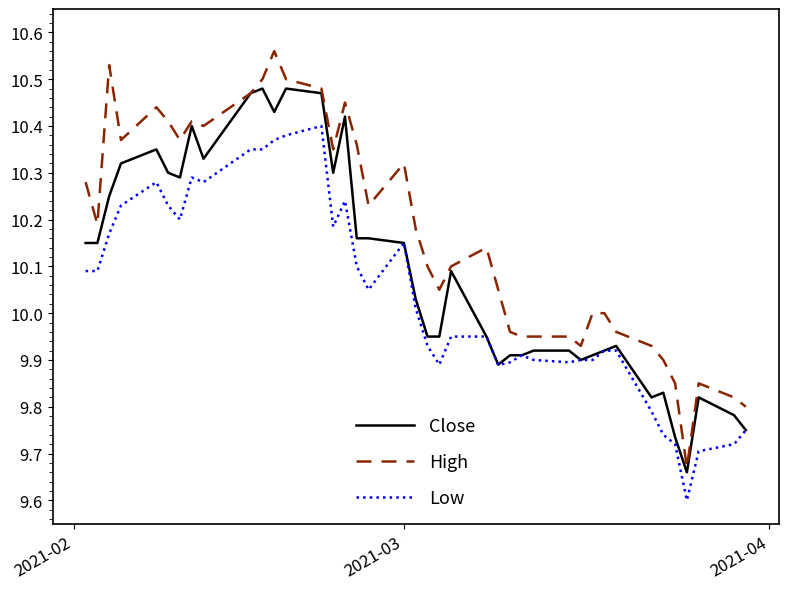

Which series has the largest total across all categories?

High